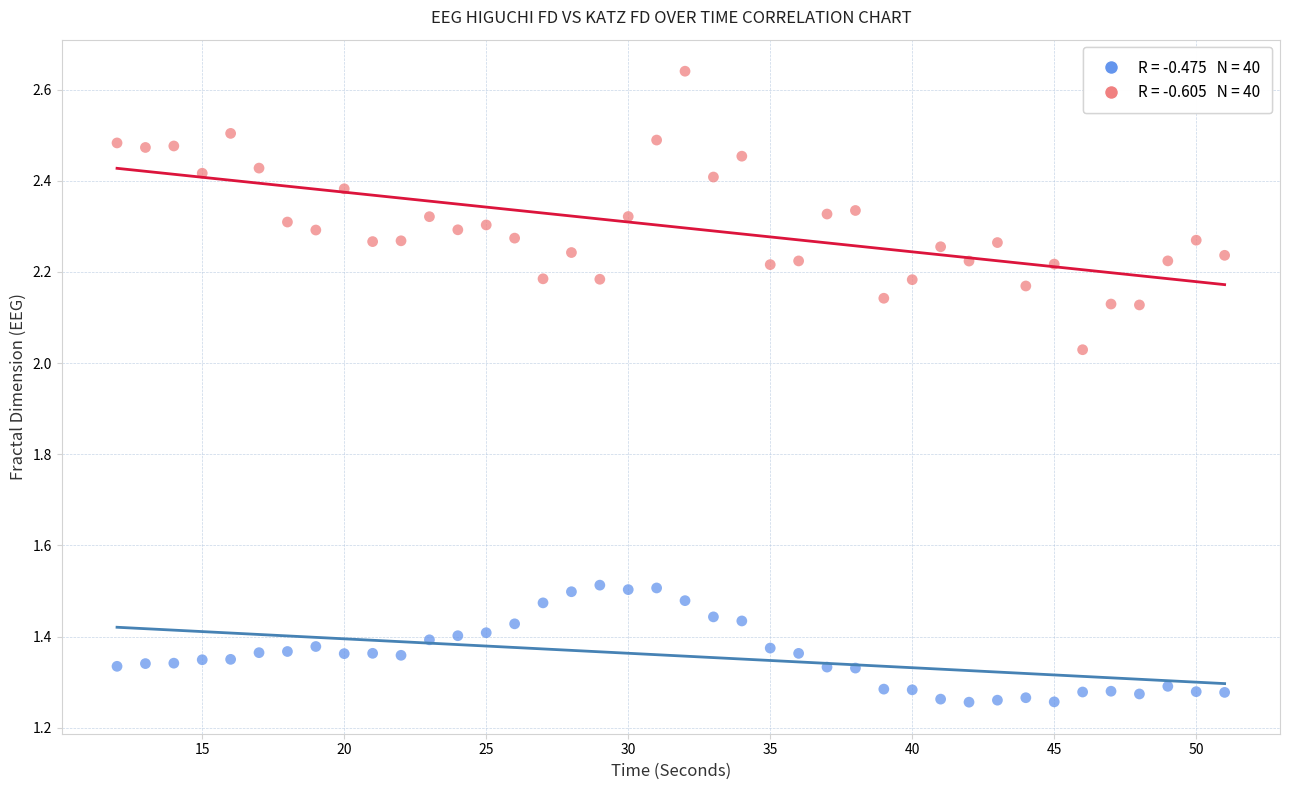

Across all data points, what is the range of X values (max minus min)?

39.0